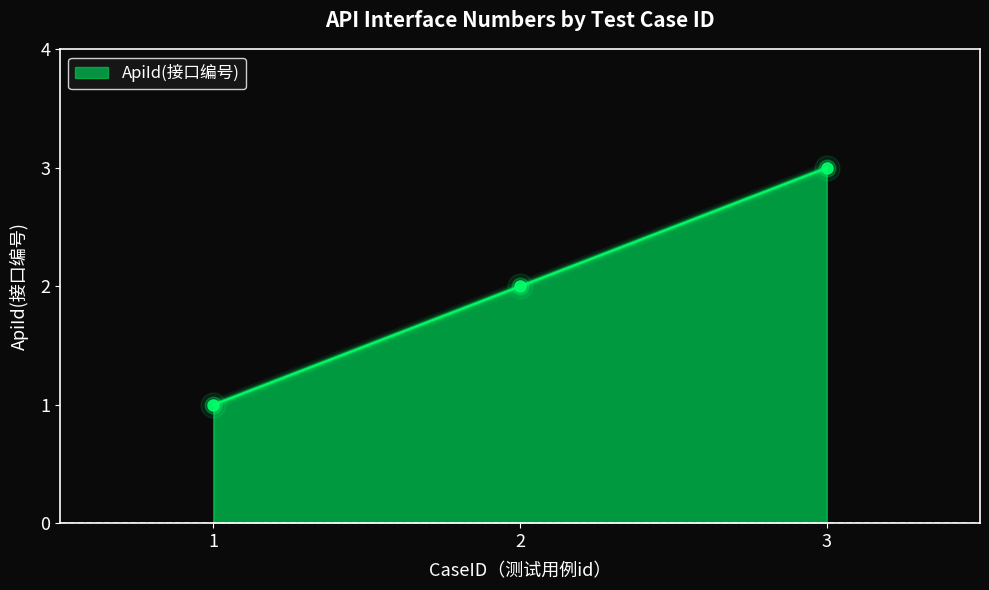

Reading left to right, extract all data points from this chart.

1	2	3